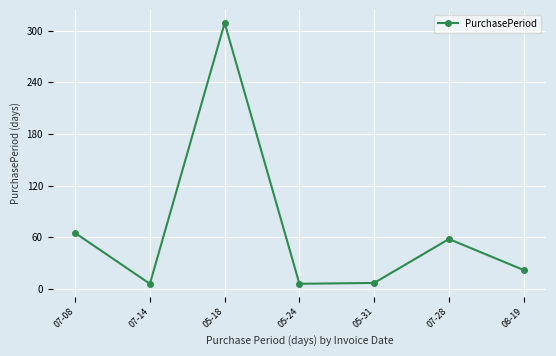

What is the ratio of the value at 07-14 to the value at 08-19?

0.3